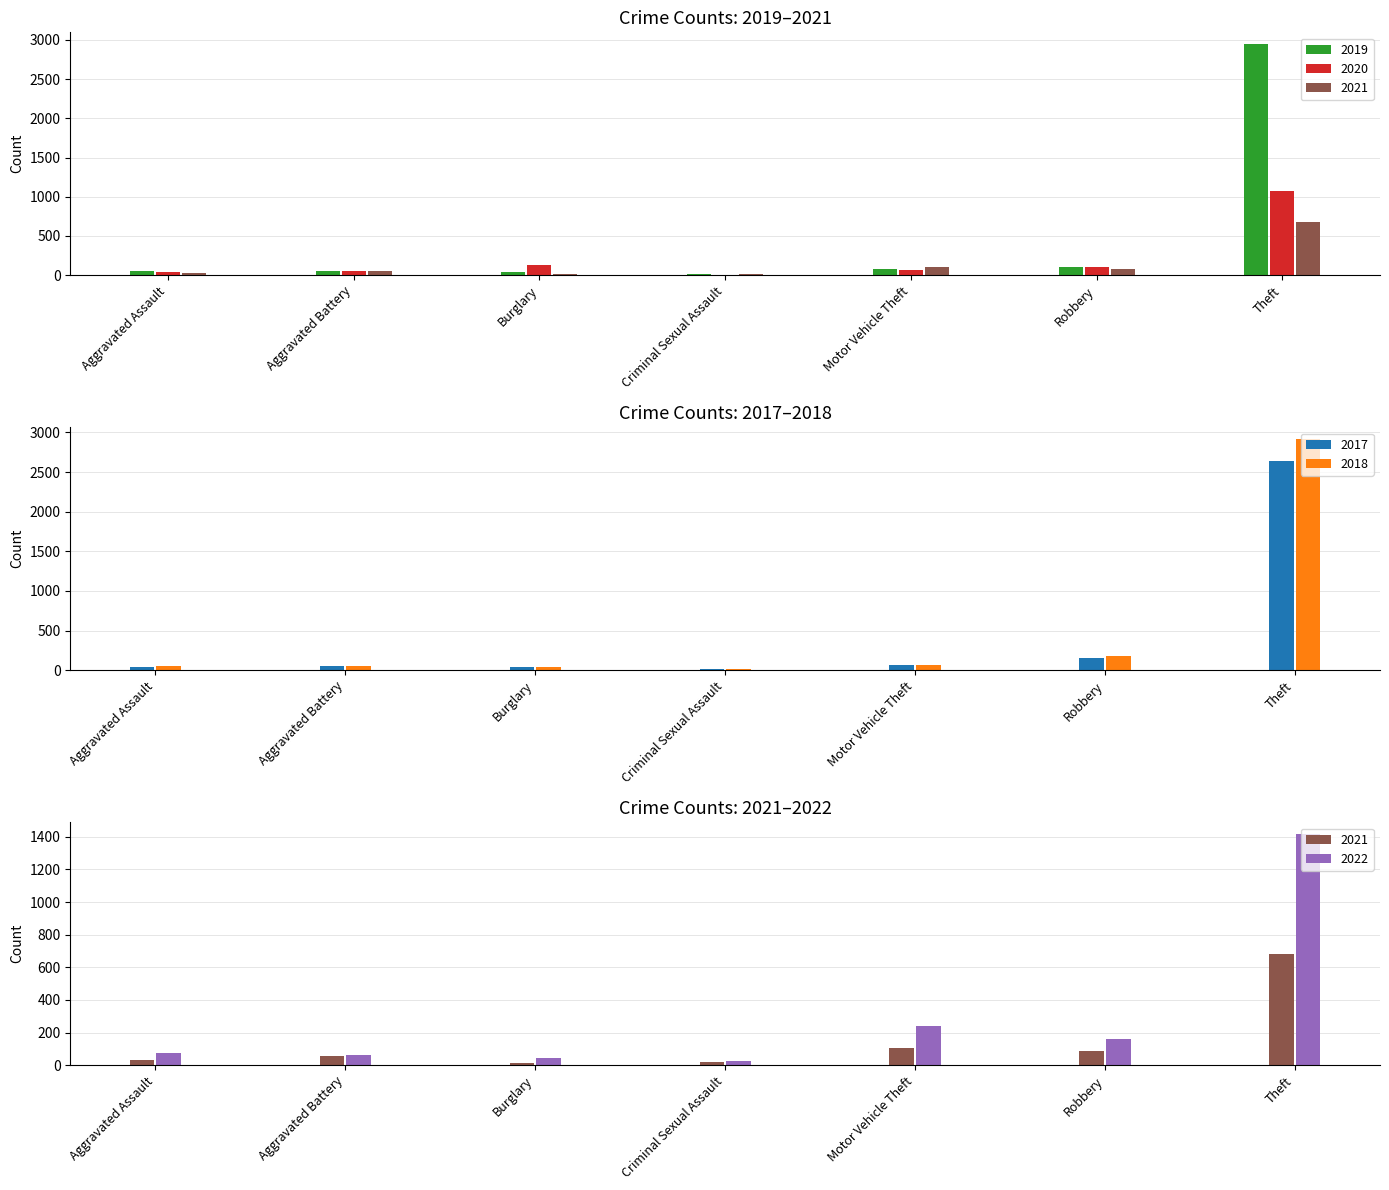

What is the sum of all 2022 values?

2029